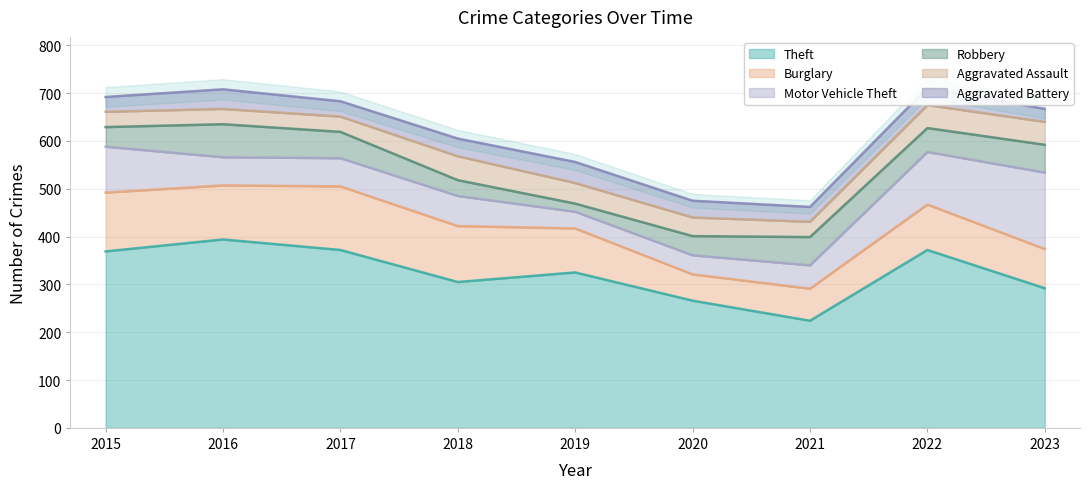

Which series has the largest total across all categories?

Theft